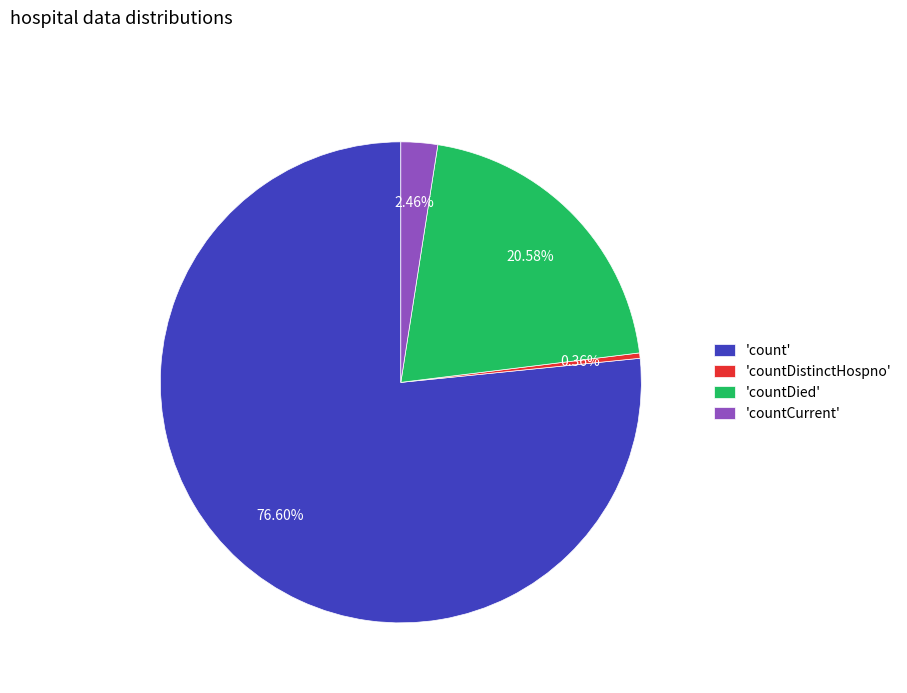

To the nearest percent, what is the difference between the largest and smallest slice percentages?

76%